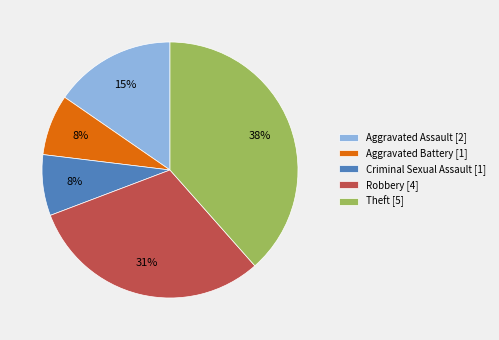

Combined, do Aggravated Assault [2] and Robbery [4] account for over 50%?

No